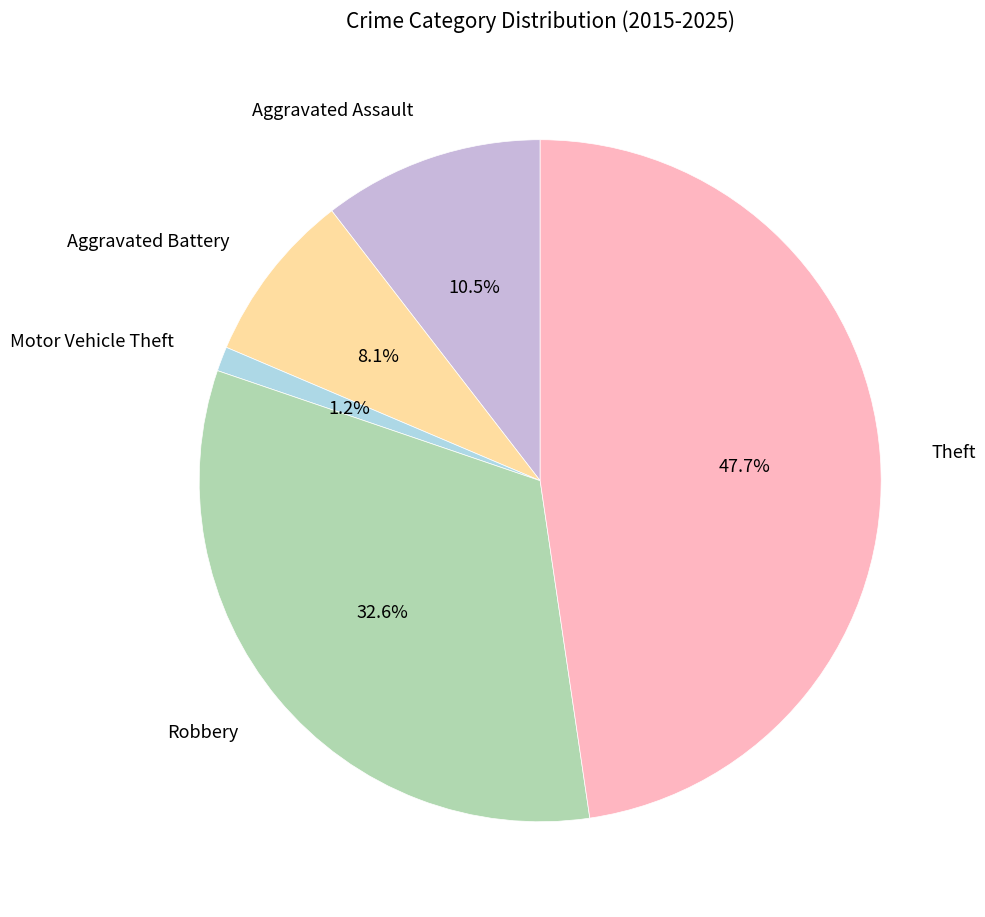

What portion of the pie excludes Robbery?

67.4%